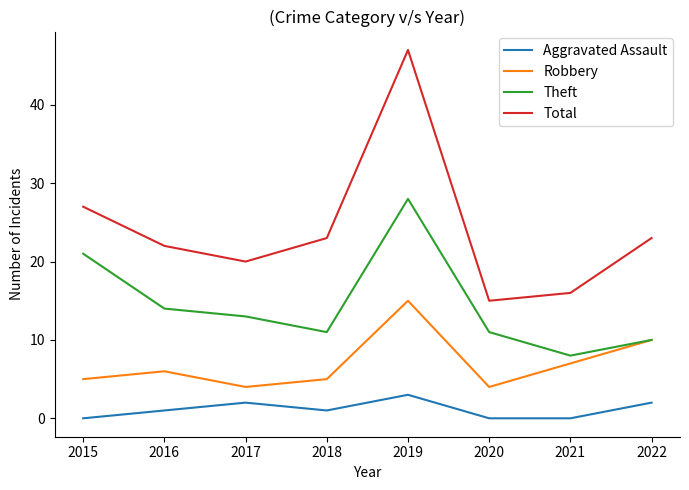

The Theft series shows 13 at 2017. True or false?

True